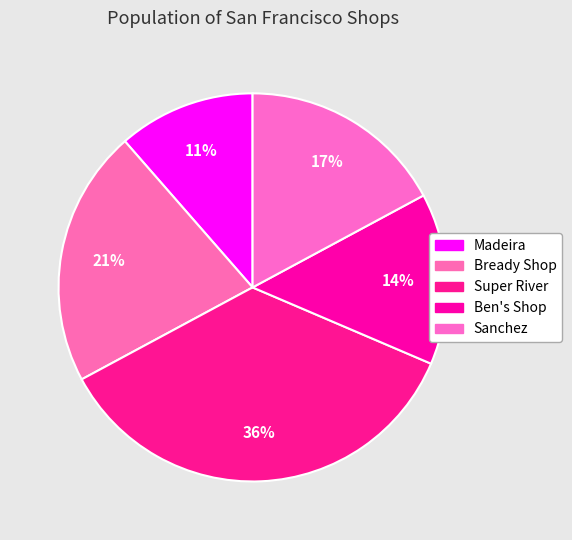

Does Ben's Shop account for over 50% of the chart?

No